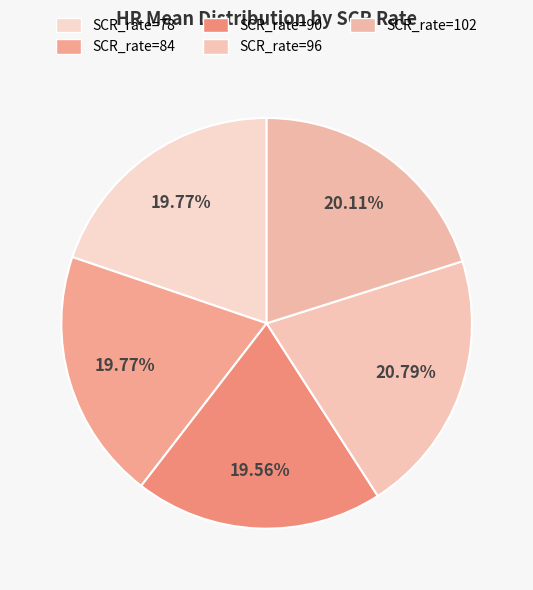

Is it true that SCR_rate=102 is 20% of the pie?

True